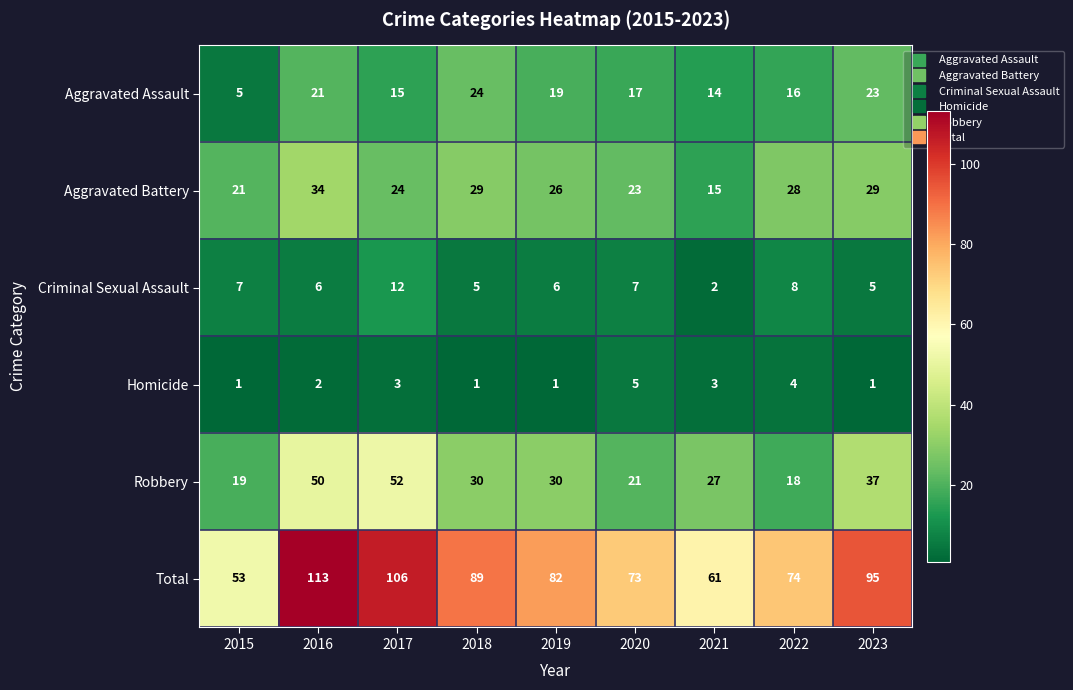

What is the average value of the Robbery series?

32